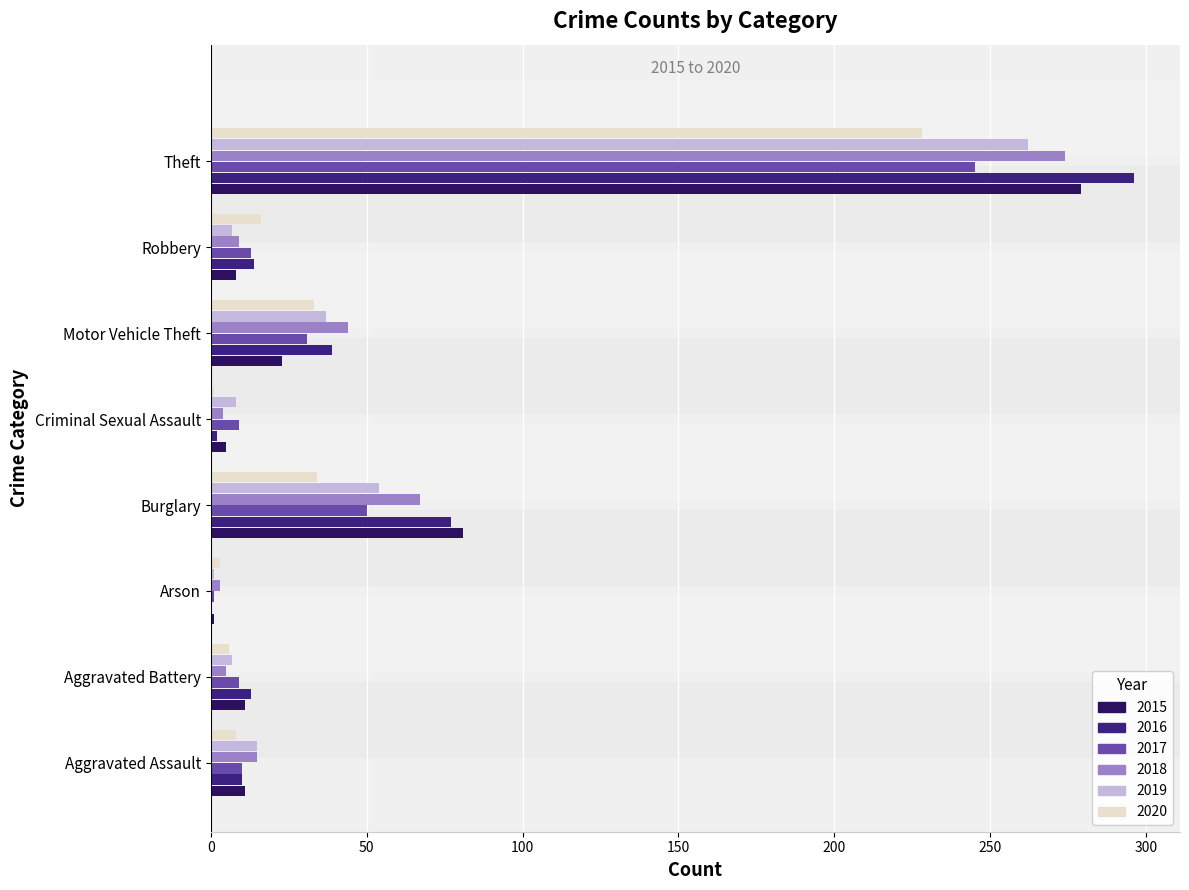

What is the total value across all series at Theft?

1584